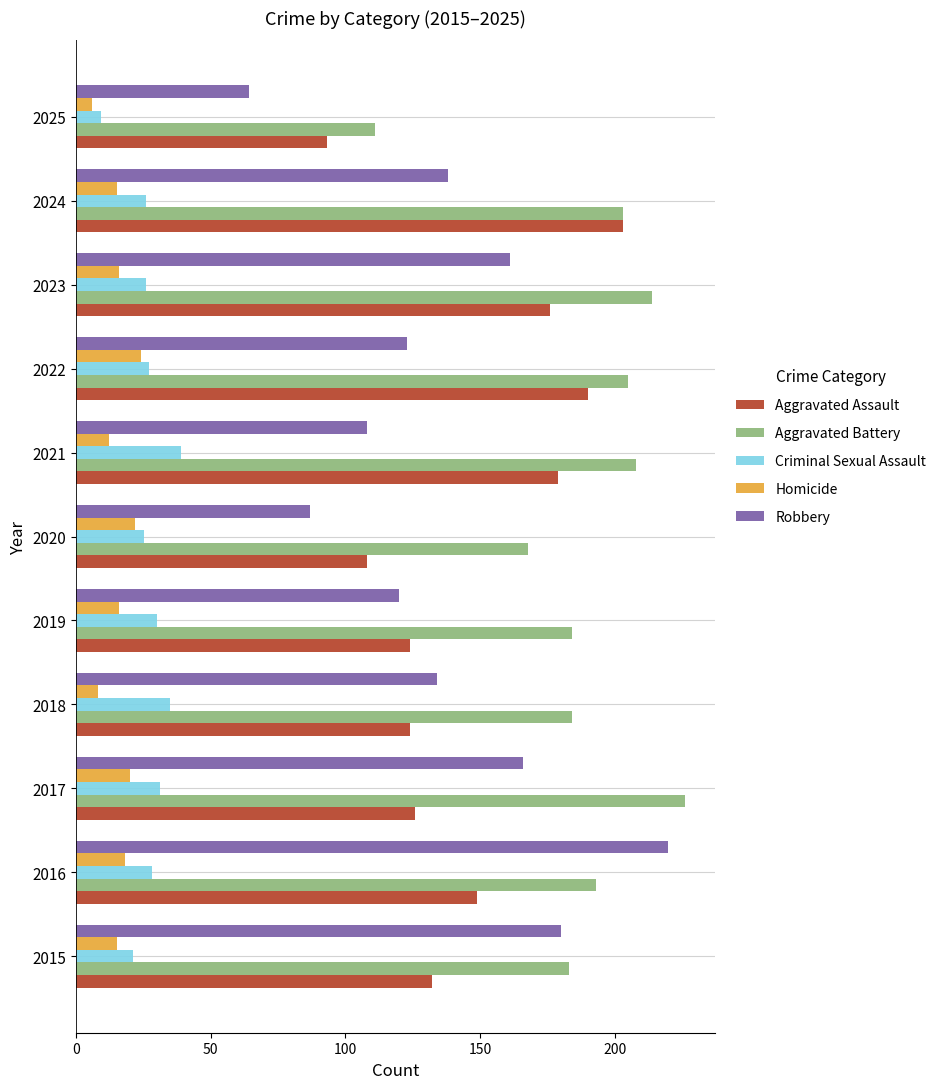

What is the minimum value for Criminal Sexual Assault?

9